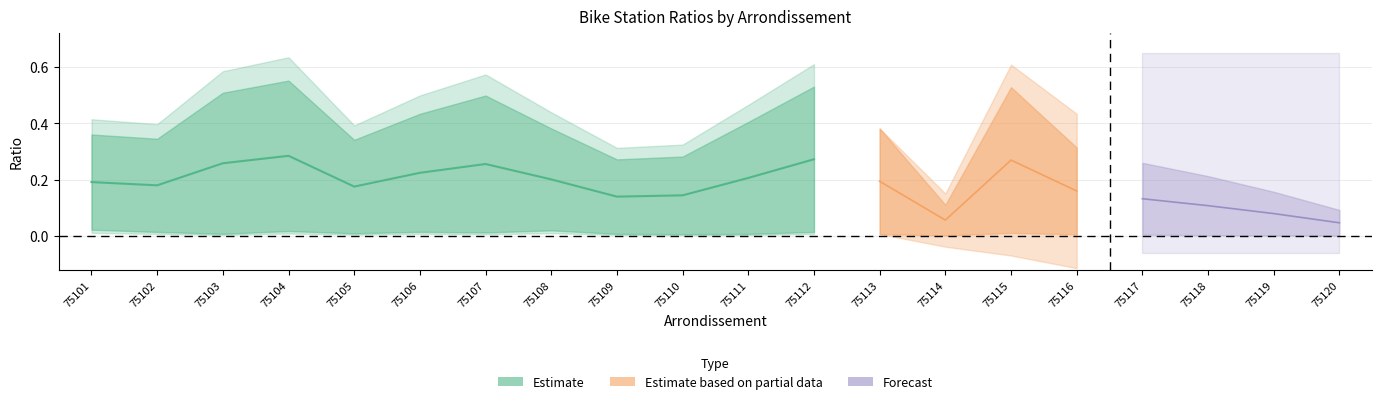

Read the ratio_avail value at 75115.

0.5